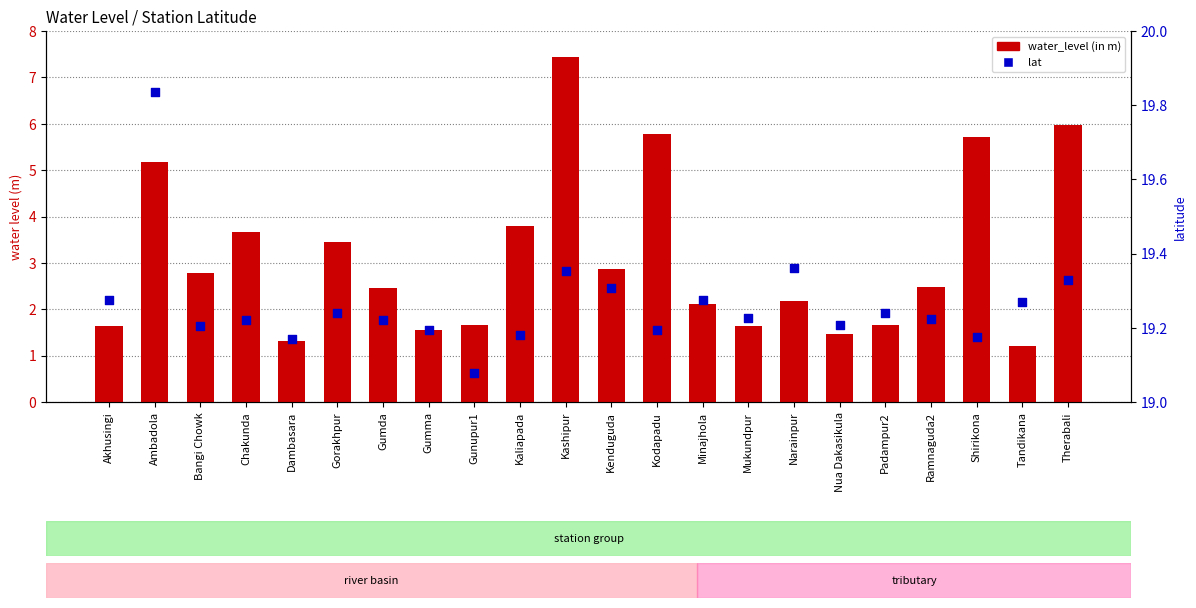

Which series reaches the maximum Y coordinate?

lat